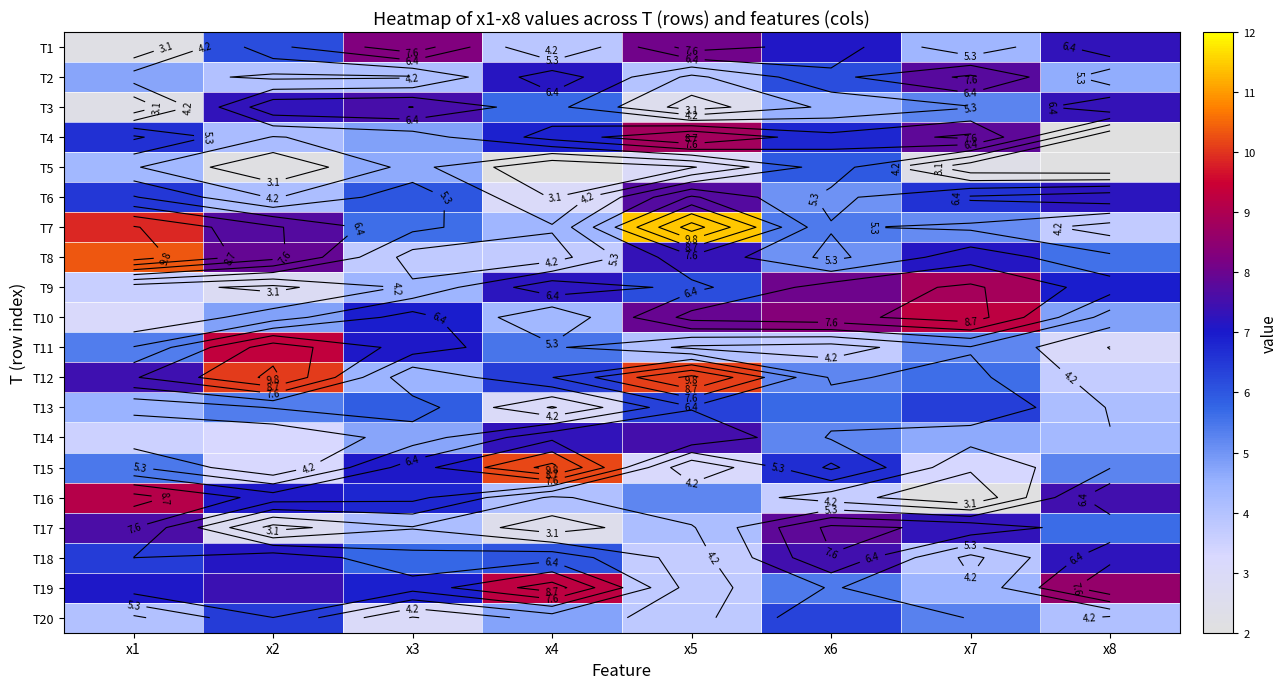

The value of T11 at x7 is 5.2. True or false?

True